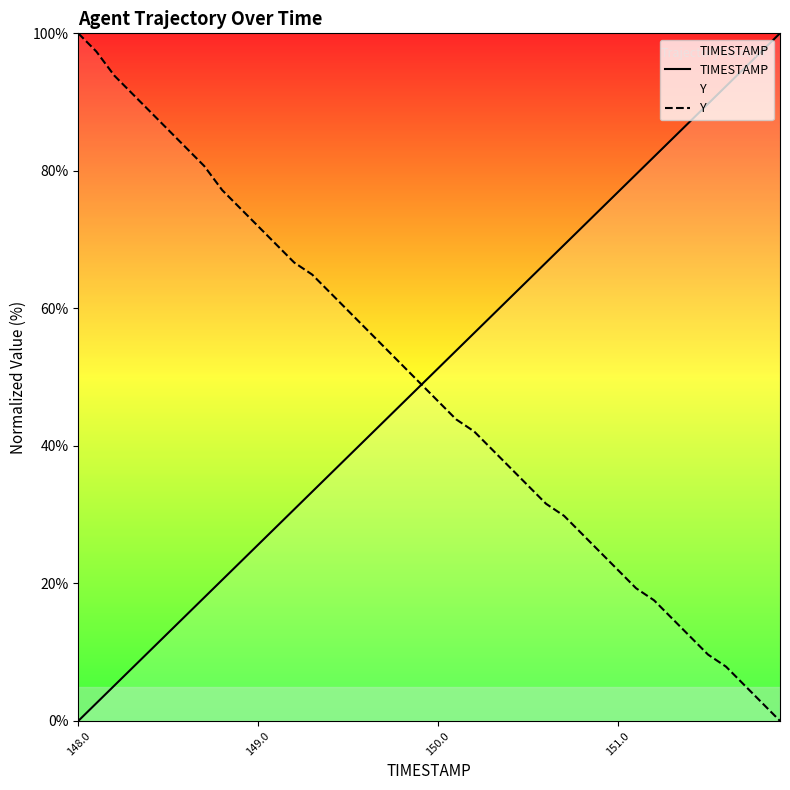

Which series ends up on top after the final intersection of TIMESTAMP and Y?

TIMESTAMP